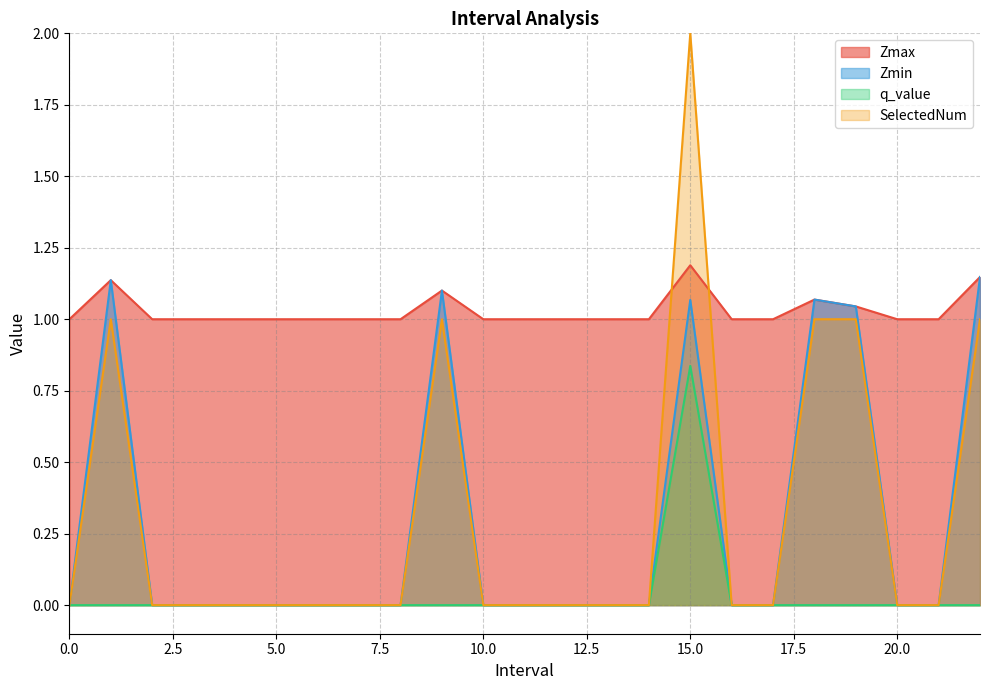

At how many categories does at least one series exceed 0?

23